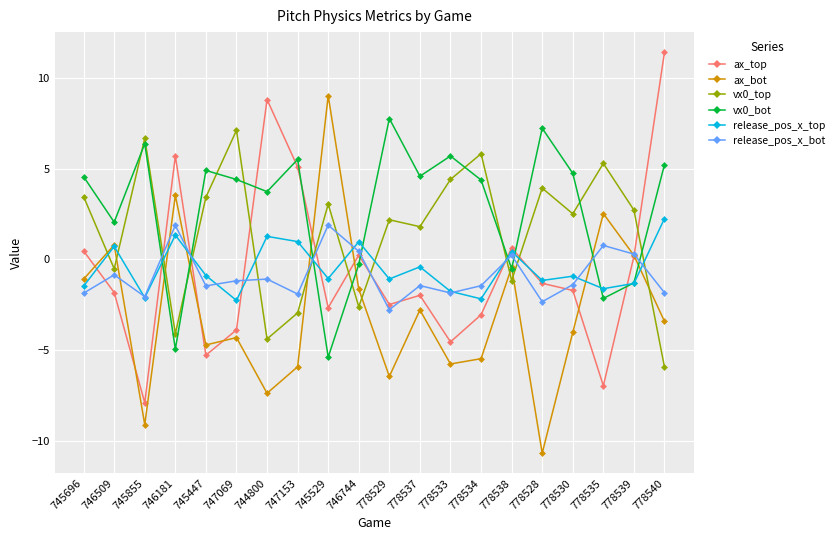

How many negative values does the release_pos_x_bot series have?

14